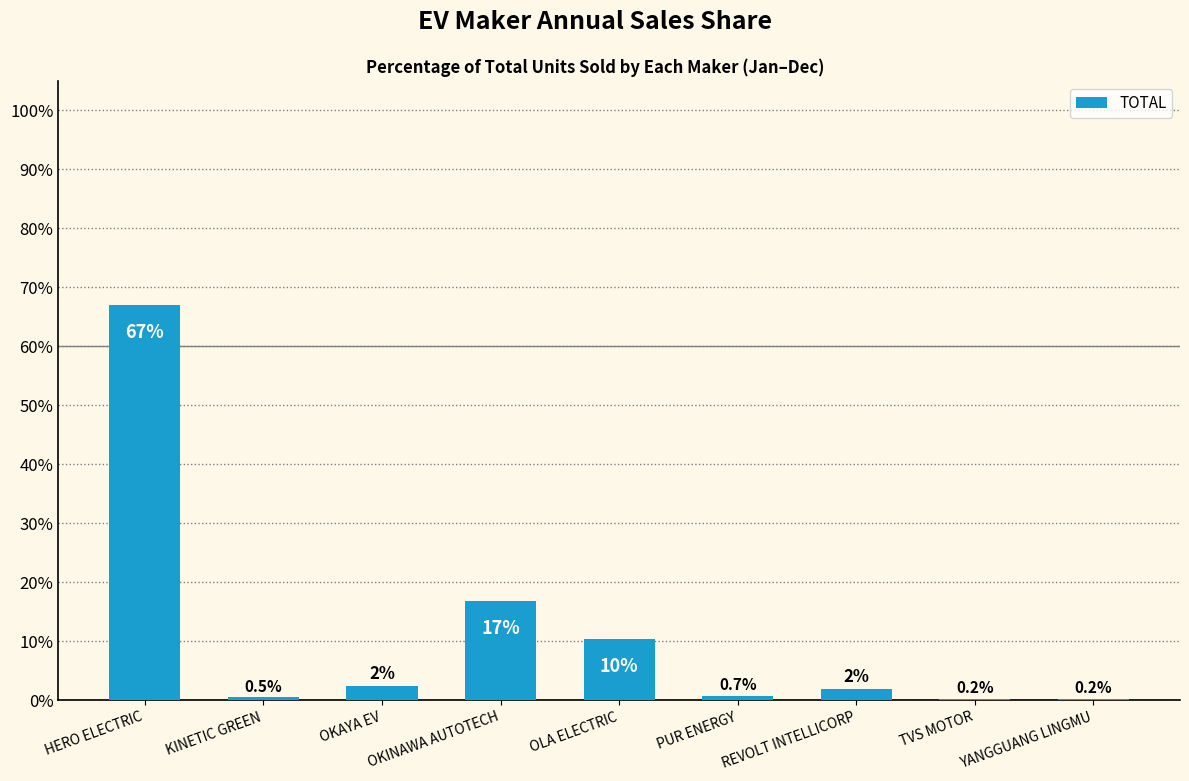

Between REVOLT INTELLICORP and YANGGUANG LINGMU, which is larger?

REVOLT INTELLICORP